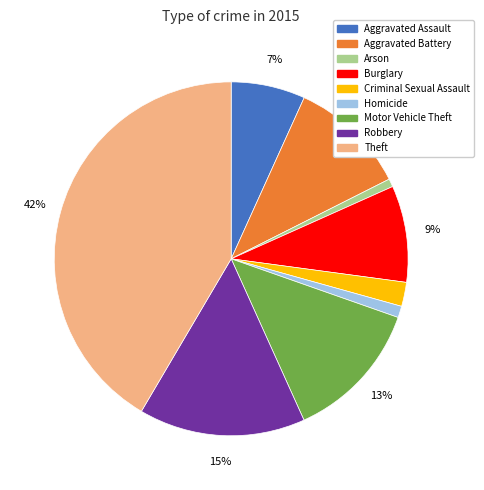

To the nearest percent, what percentage of the pie is Aggravated Assault?

7%